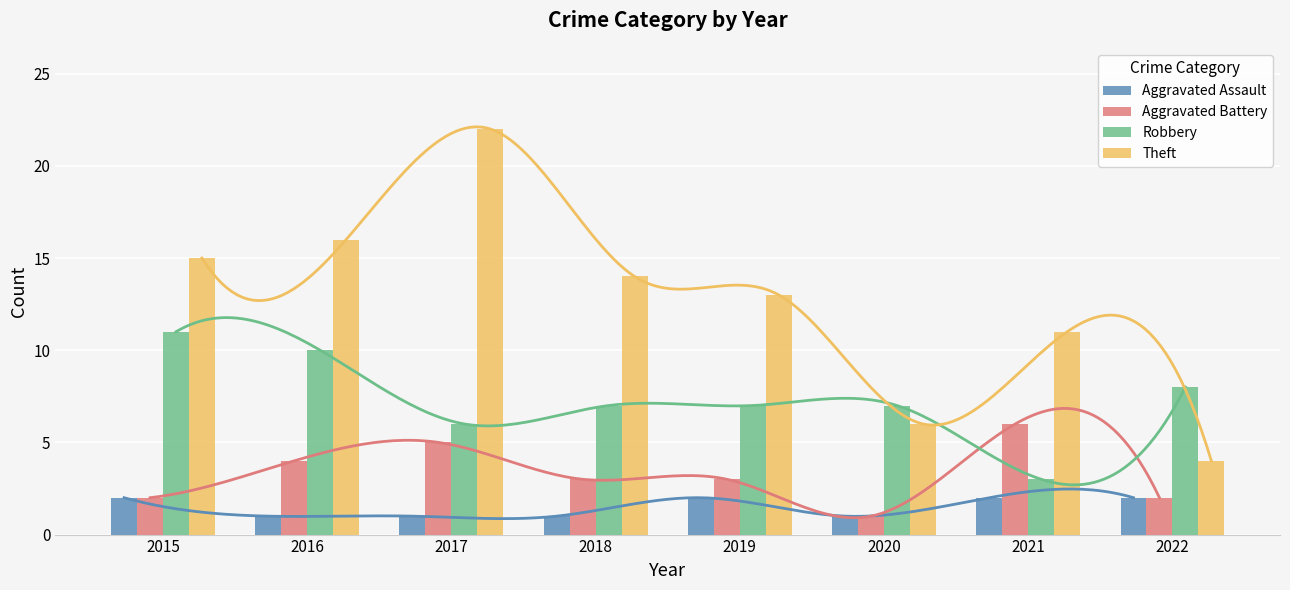

True or false: Robbery has a value of 3 at 2021.

True